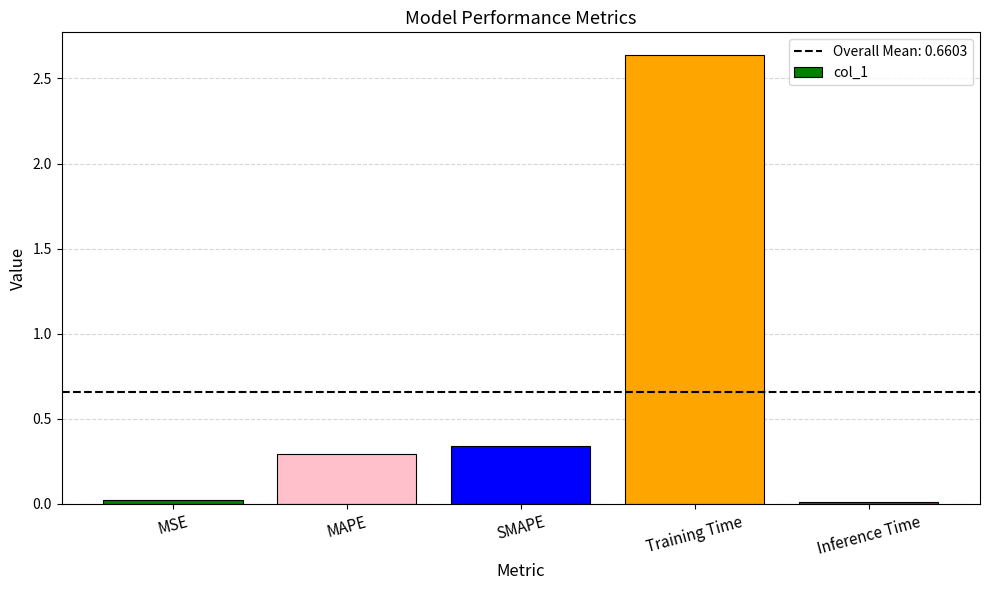

What is the sum of all values?

3.3